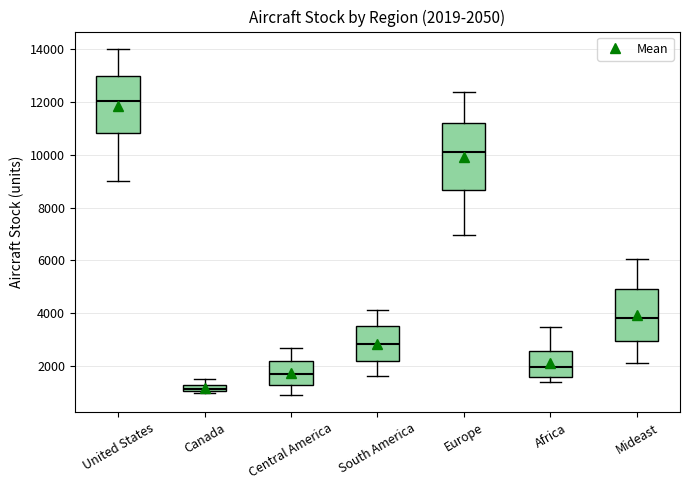

Which box has the highest median line?

United States